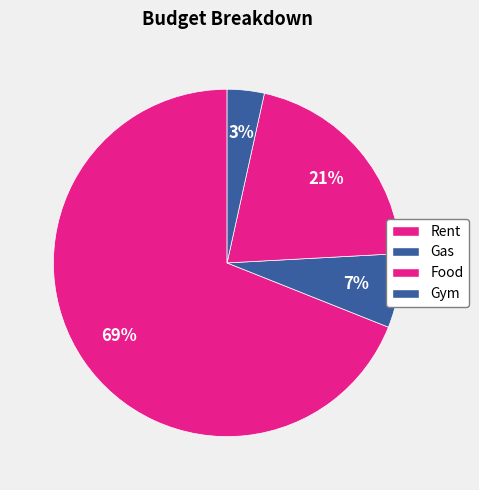

How many segments does this pie chart have?

4